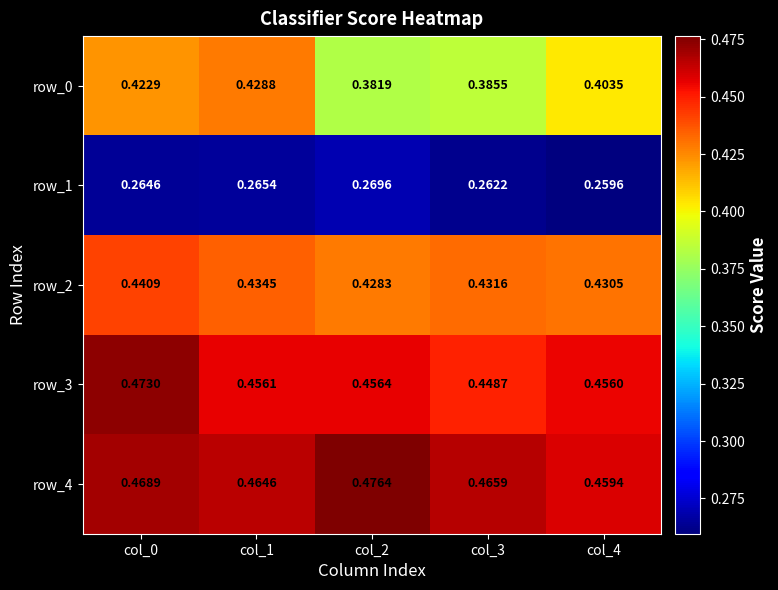

Is the value of row_3 at col_4 greater than the value of row_2 at col_3?

Yes